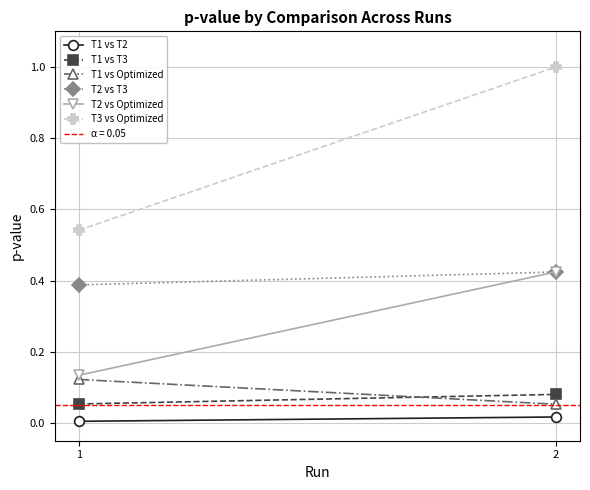

At which label does T3 vs Optimized reach its minimum?

1